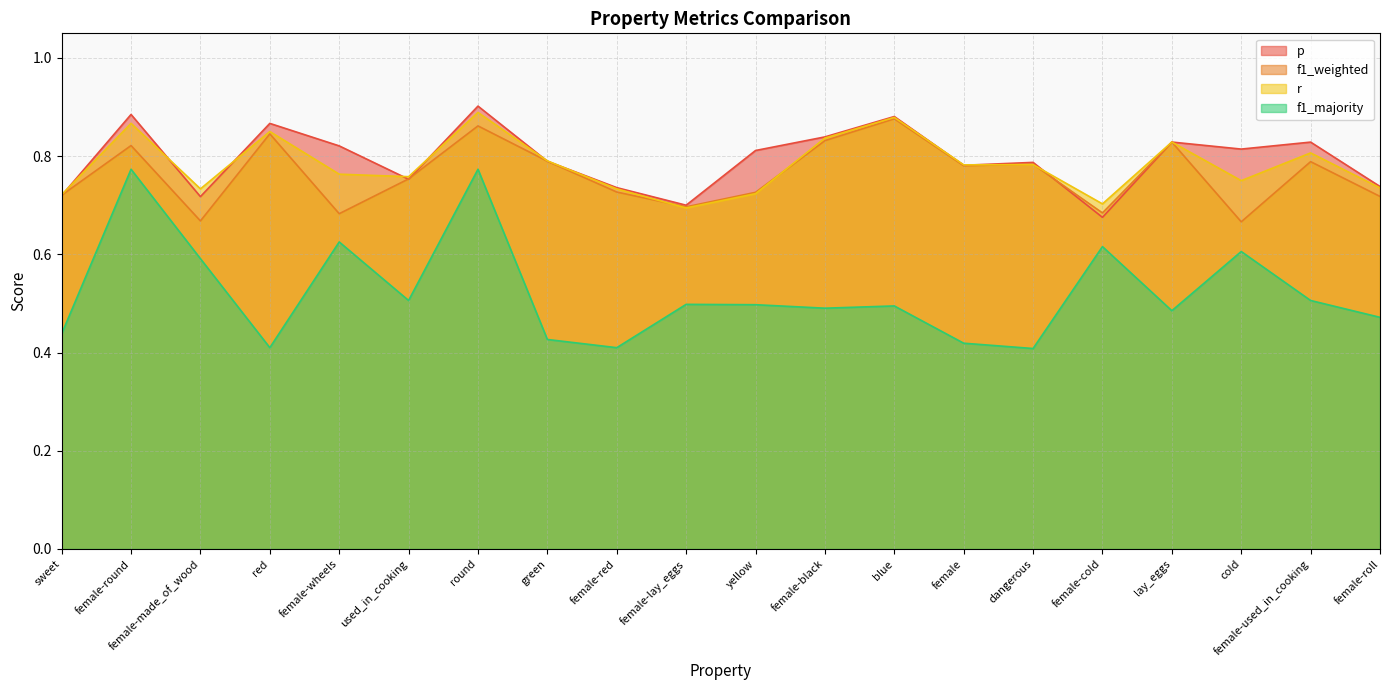

The value of f1_majority at female-roll is 0.7. True or false?

False